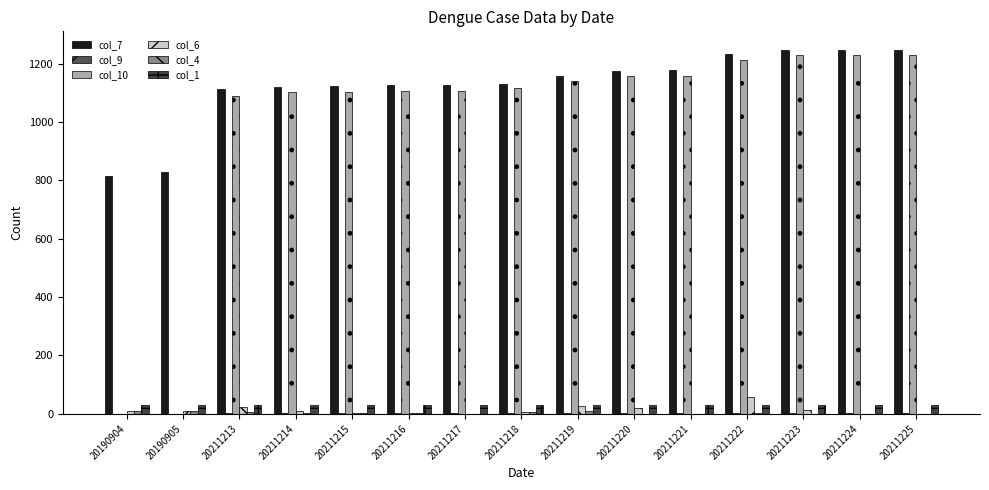

Reading right to left, transcribe all the data shown in this chart.

col_7: 1248	1248	1248	1234	1177	1176	1157	1131	1126	1126	1124	1121	1112	827	816
col_9: 2	2	2	2	2	2	2	2	2	2	2	2	2	0	0
col_10: 1228	1228	1228	1211	1158	1157	1139	1116	1105	1105	1101	1101	1088	0	0
col_6: 0	0	14	57	1	19	26	5	0	2	3	9	23	11	10
col_4: 0	0	0	2	1	0	8	5	0	2	3	4	5	11	10
col_1: 31	31	31	31	31	31	31	31	31	31	31	31	31	31	31